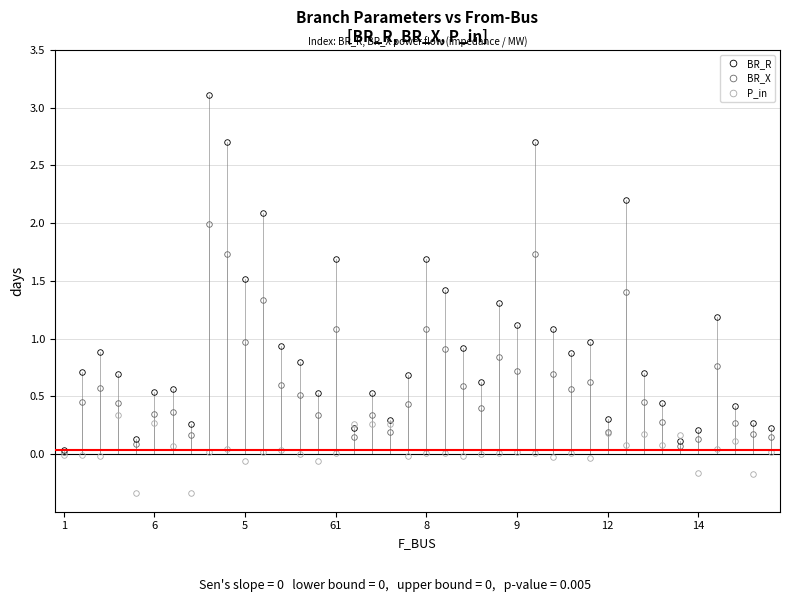

What is the sum of all BR_R values?

37.7